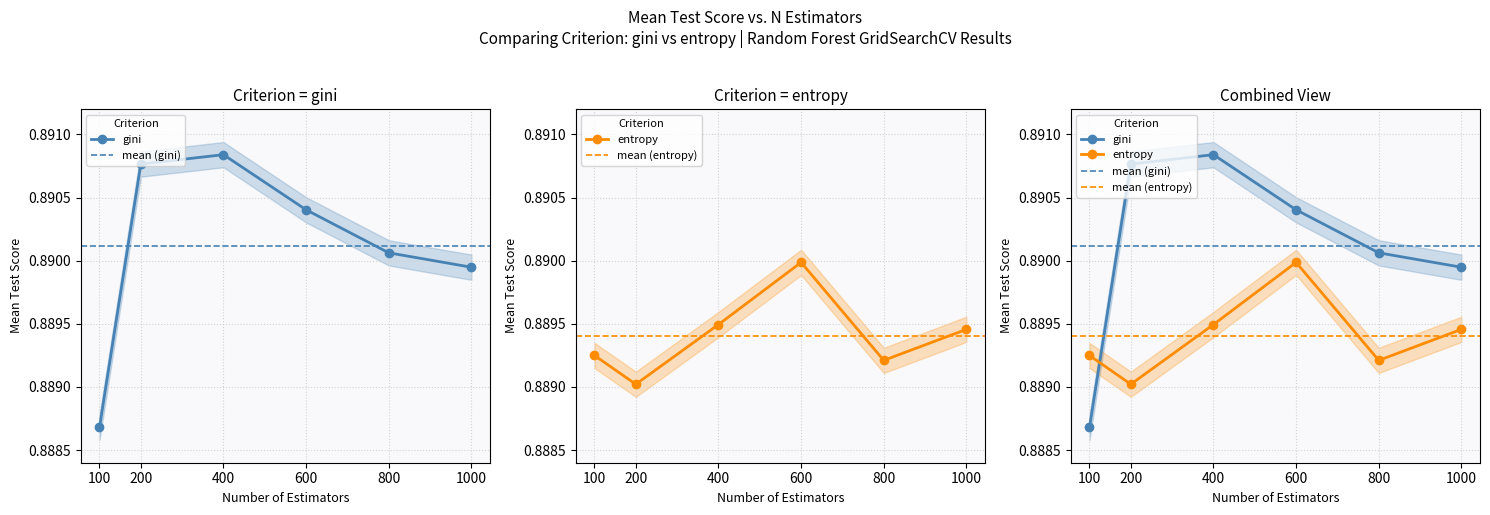

At which label does entropy reach its peak?

600